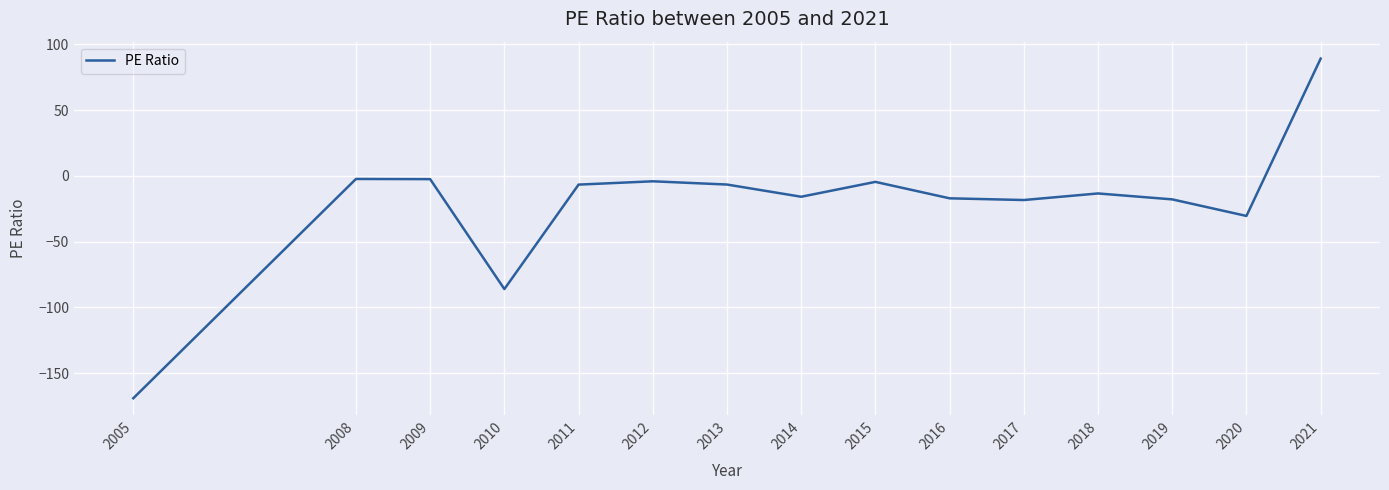

True or false: the data shows -2.4 at 2009.

True